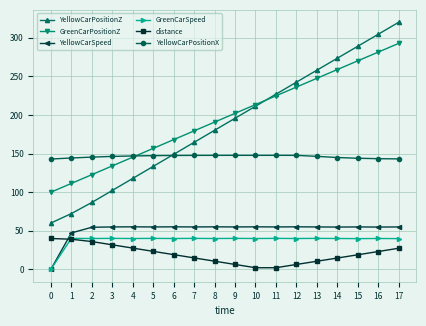

The value of YellowCarPositionZ at 0 is 60.0. True or false?

True